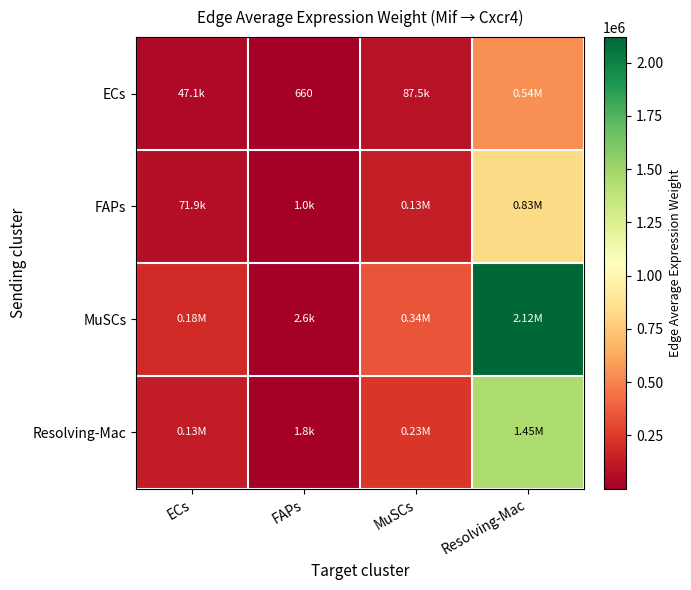

The value of FAPs at FAPs is 1798.7. True or false?

False